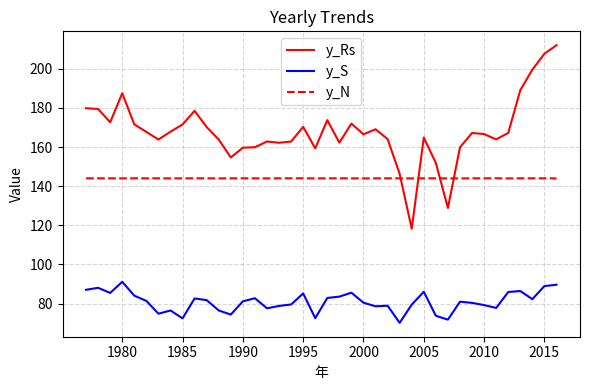

What is the greatest value displayed?

212.0